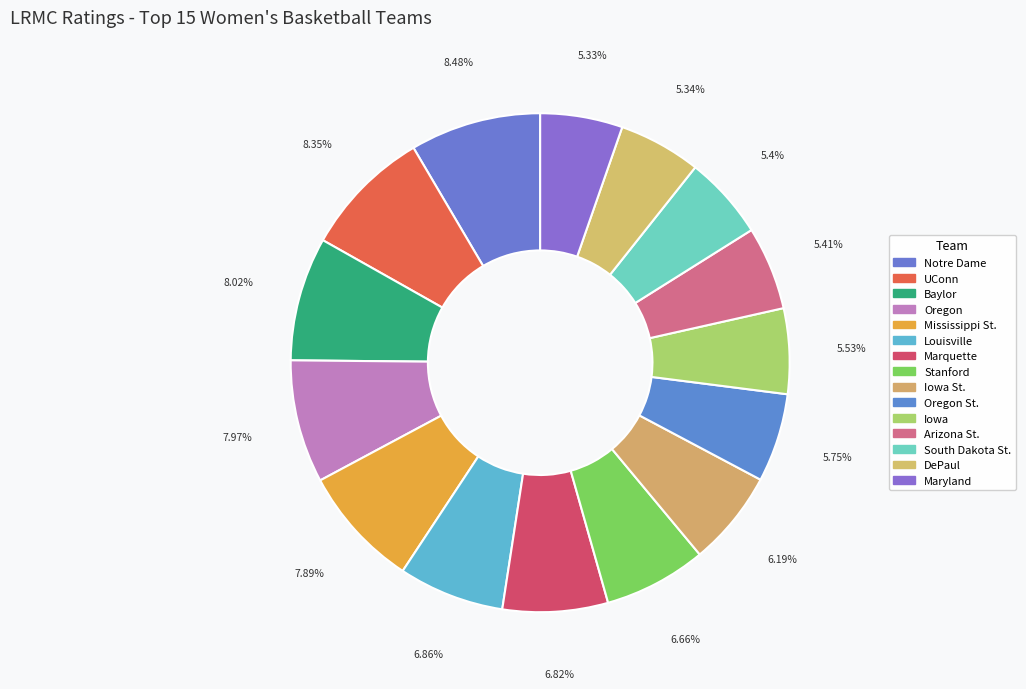

Rank the categories by value from lowest to highest.

Maryland, DePaul, South Dakota St., Arizona St., Iowa, Oregon St., Iowa St., Stanford, Marquette, Louisville, Mississippi St., Oregon, Baylor, UConn, Notre Dame